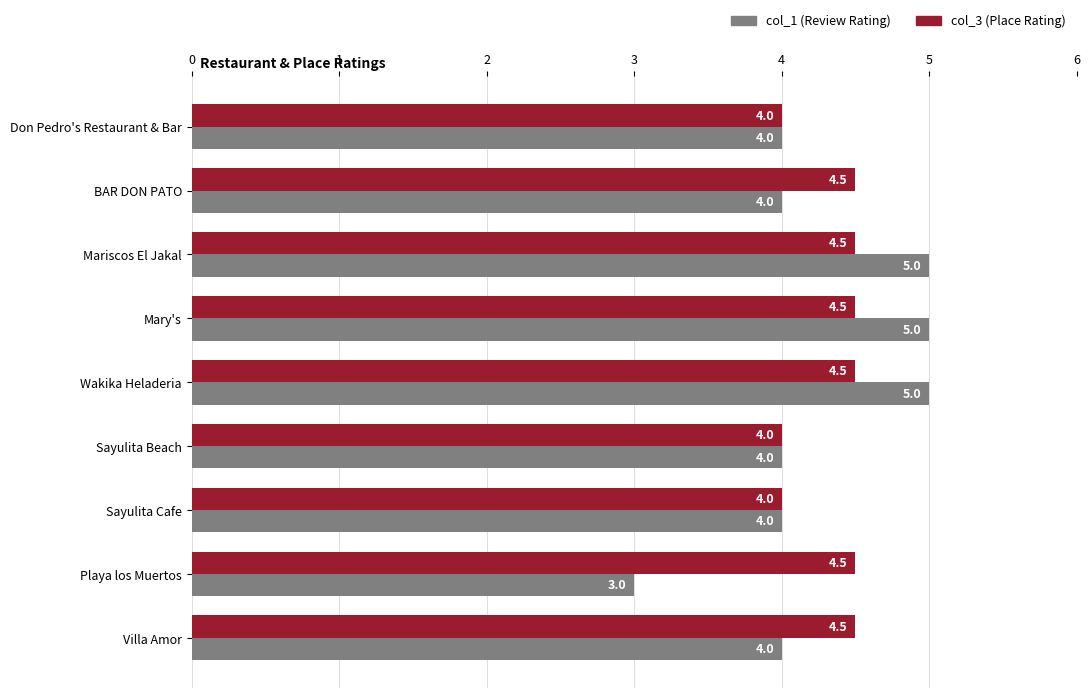

How many categories are shown in the chart?

9